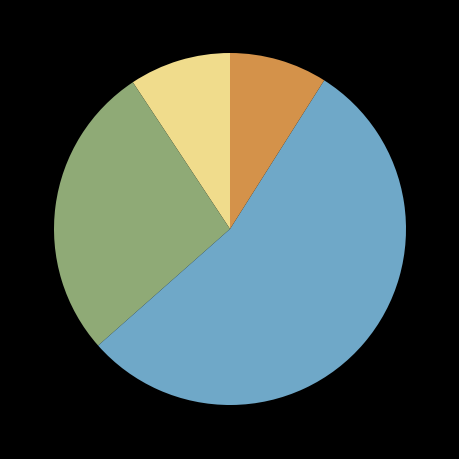

Does any single category account for the majority?

Yes